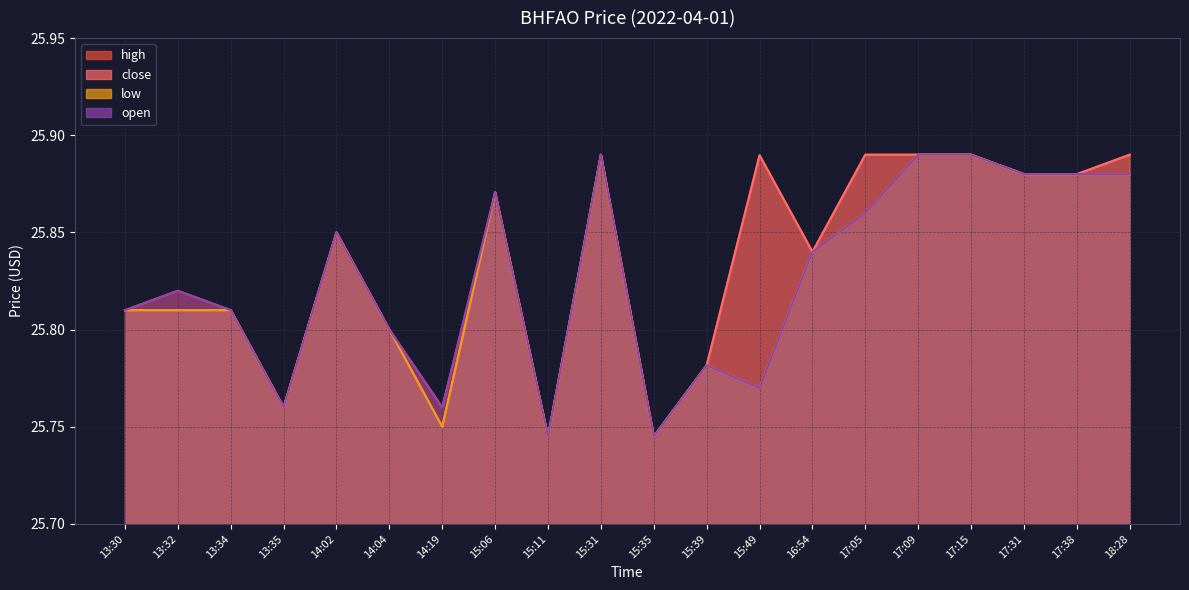

Between 15:31 and 18:28, which series saw the biggest shift?

low